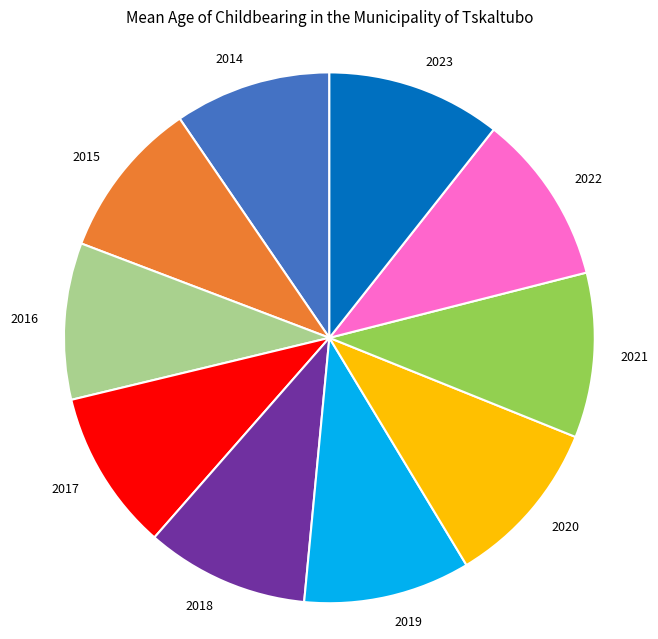

Is the sum of 2019 and 2023 greater than half?

No